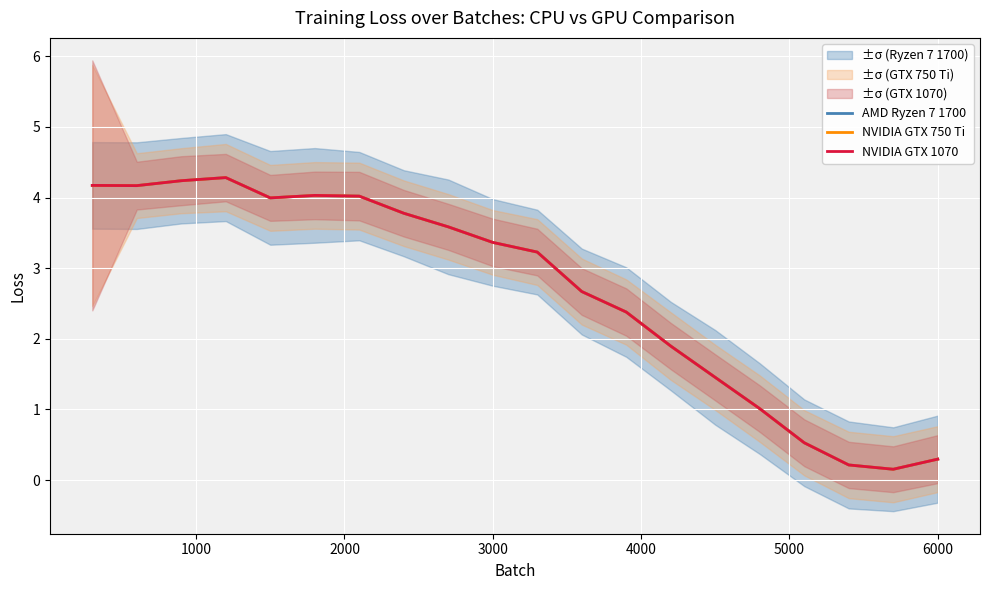

The value of NVIDIA GTX 1070 at 3000 is 3.4. True or false?

True